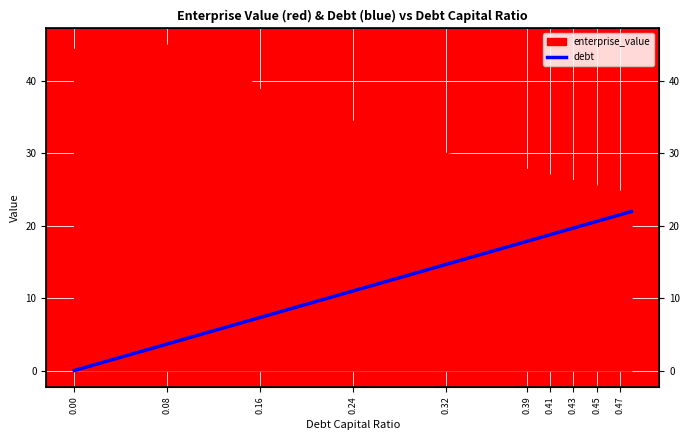

The chart shows a value of 5.3 at 0.08. True or false?

False